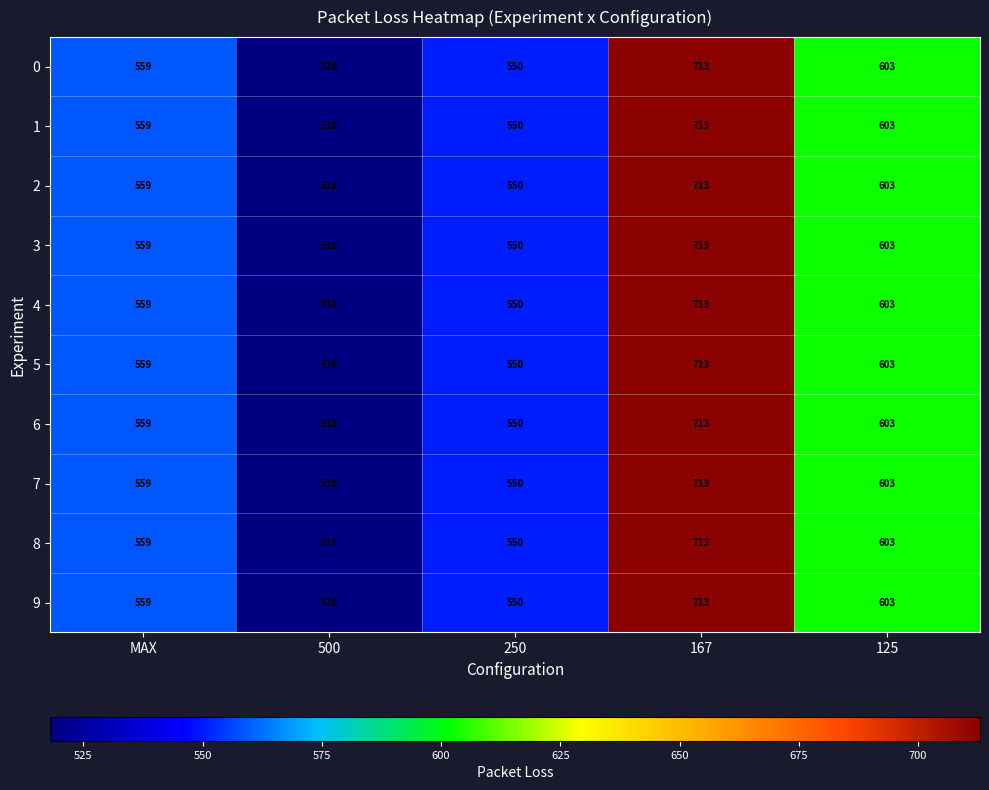

At which category does the chart reach its peak across all series?

167